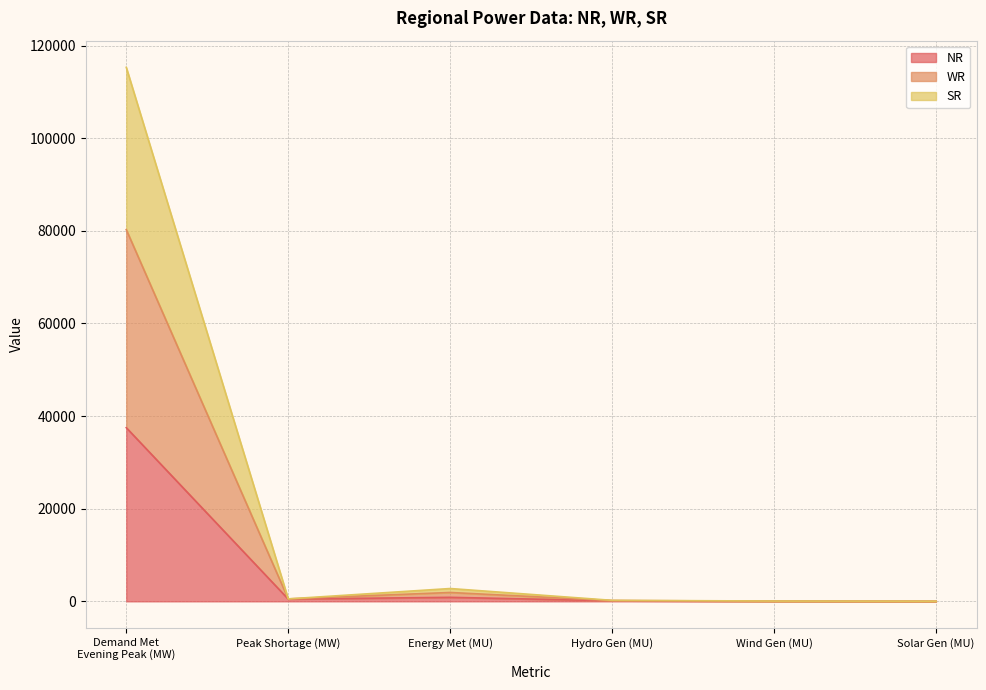

What is the difference between the SR values at Wind Gen (MU) and Energy Met (MU)?

1866.0